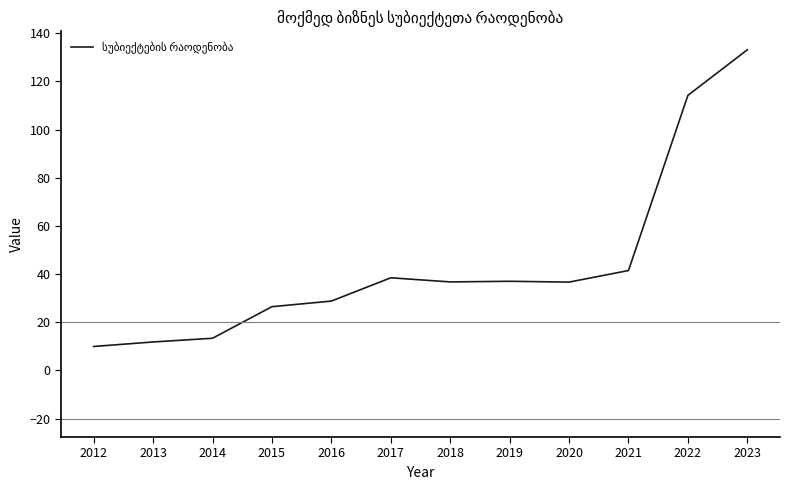

What is the approximate value at 2021?

41.5